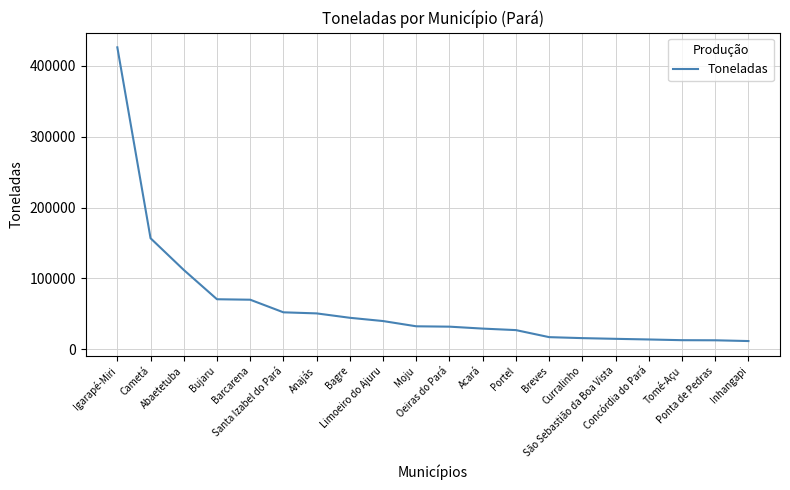

Approximately how many times larger is the value at Barcarena compared to Moju?

2.2